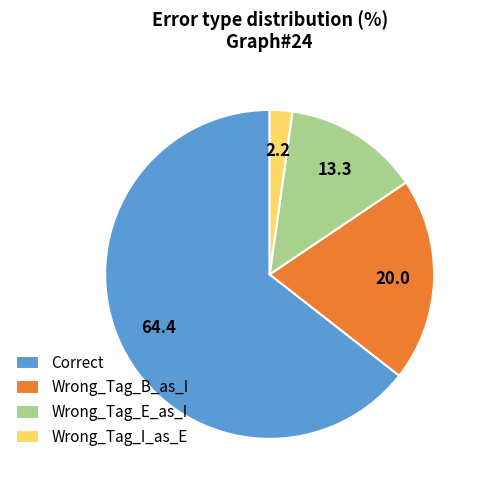

Which has a higher value, Wrong_Tag_I_as_E or Wrong_Tag_E_as_I?

Wrong_Tag_E_as_I